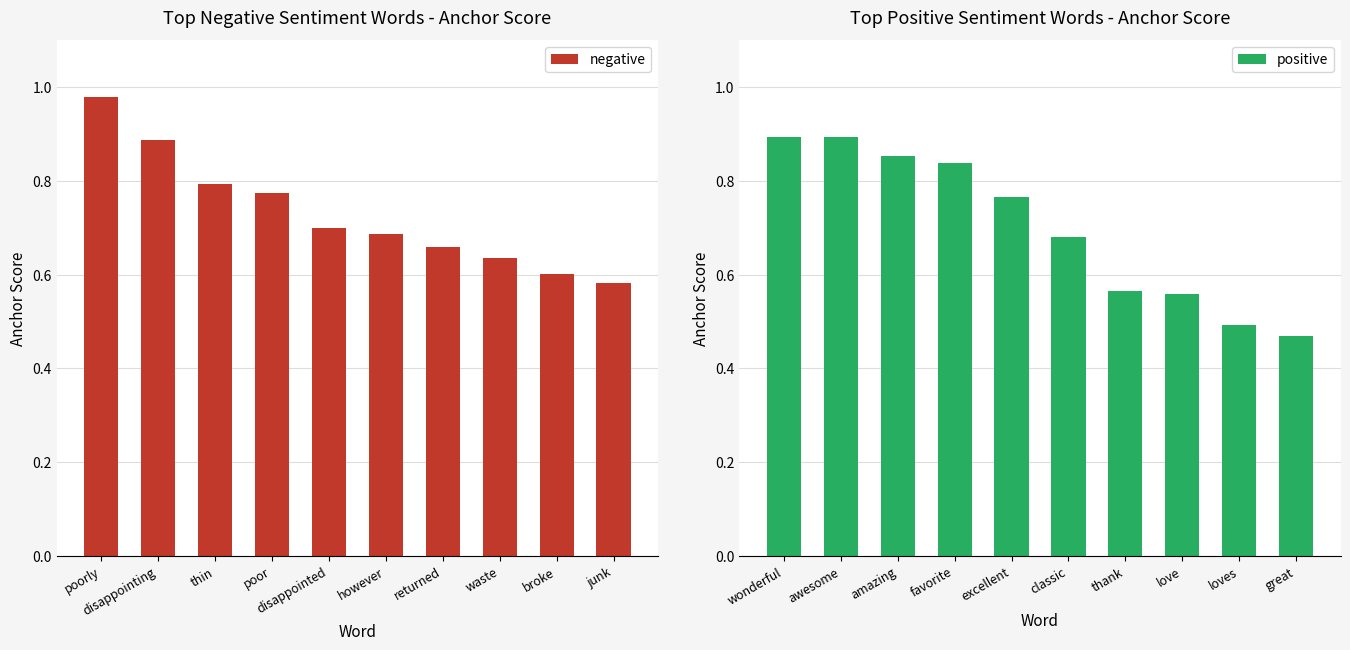

What is the minimum value shown in the chart?

0.5